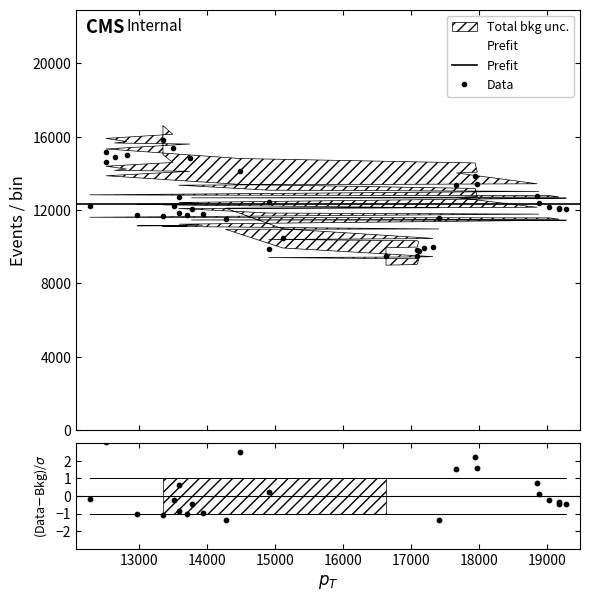

Between 13769 and 14906, which is larger?

13769